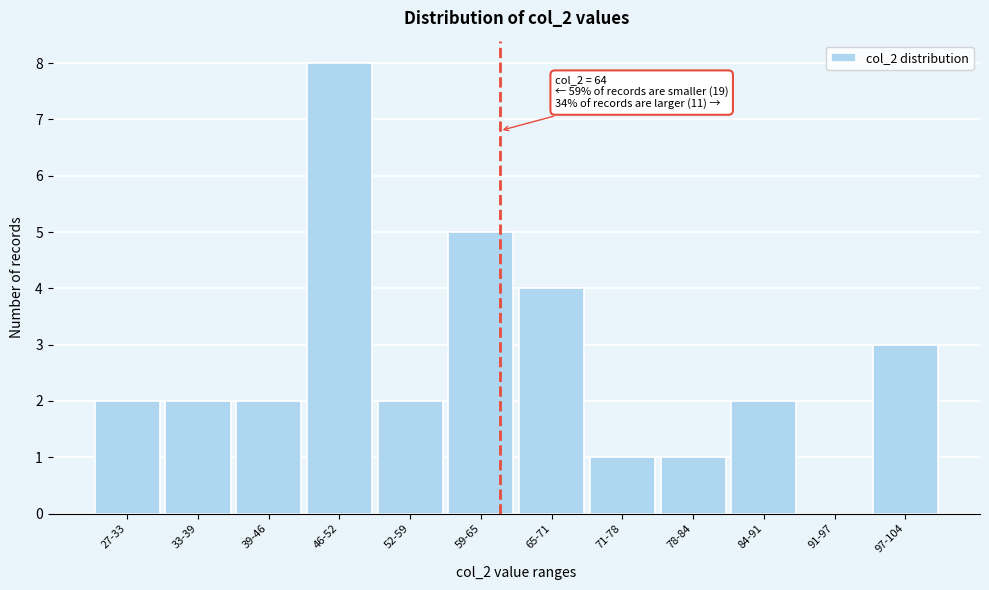

Reading left to right, list all the values displayed in this chart.

27-33=2	33-39=2	39-46=2	46-52=8	52-59=2	59-65=5	65-71=4	71-78=1	78-84=1	84-91=2	91-97=0	97-104=3